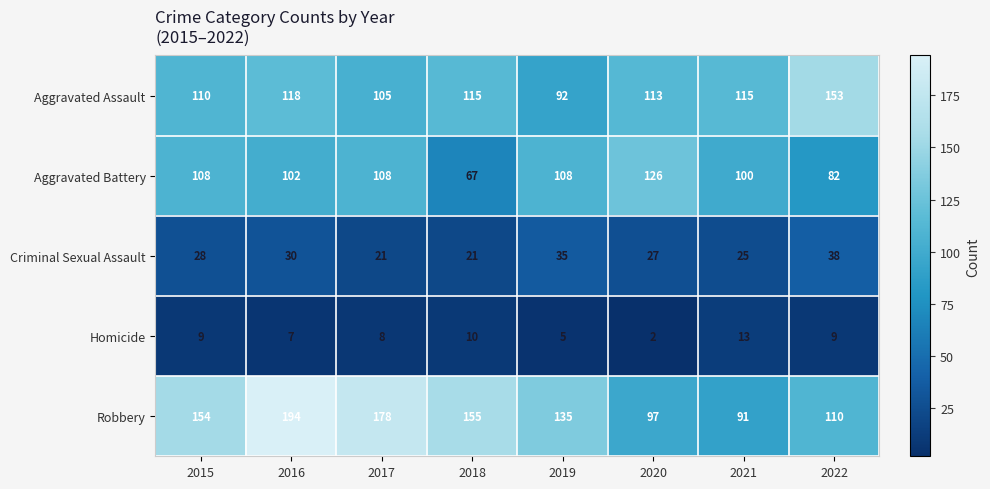

At how many categories does at least one series exceed 99?

8